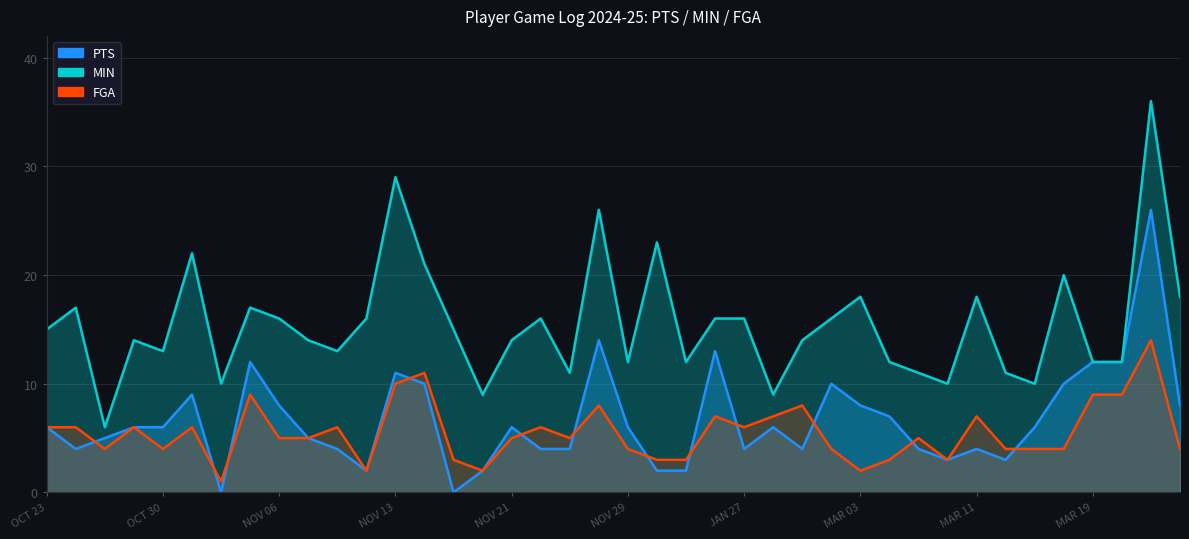

Is the value of PTS at NOV 27 greater than the value of FGA at JAN 29?

Yes